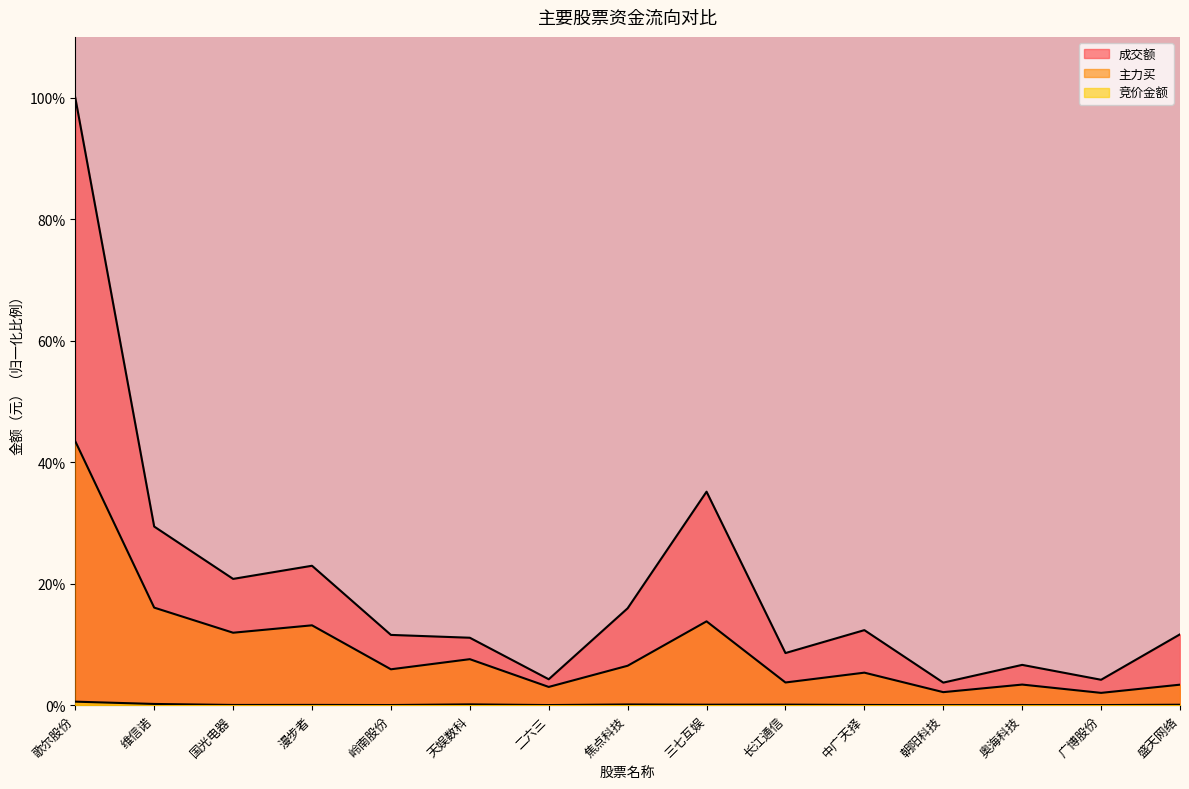

The 竞价金额 series shows 0.0 at 奥海科技. True or false?

False